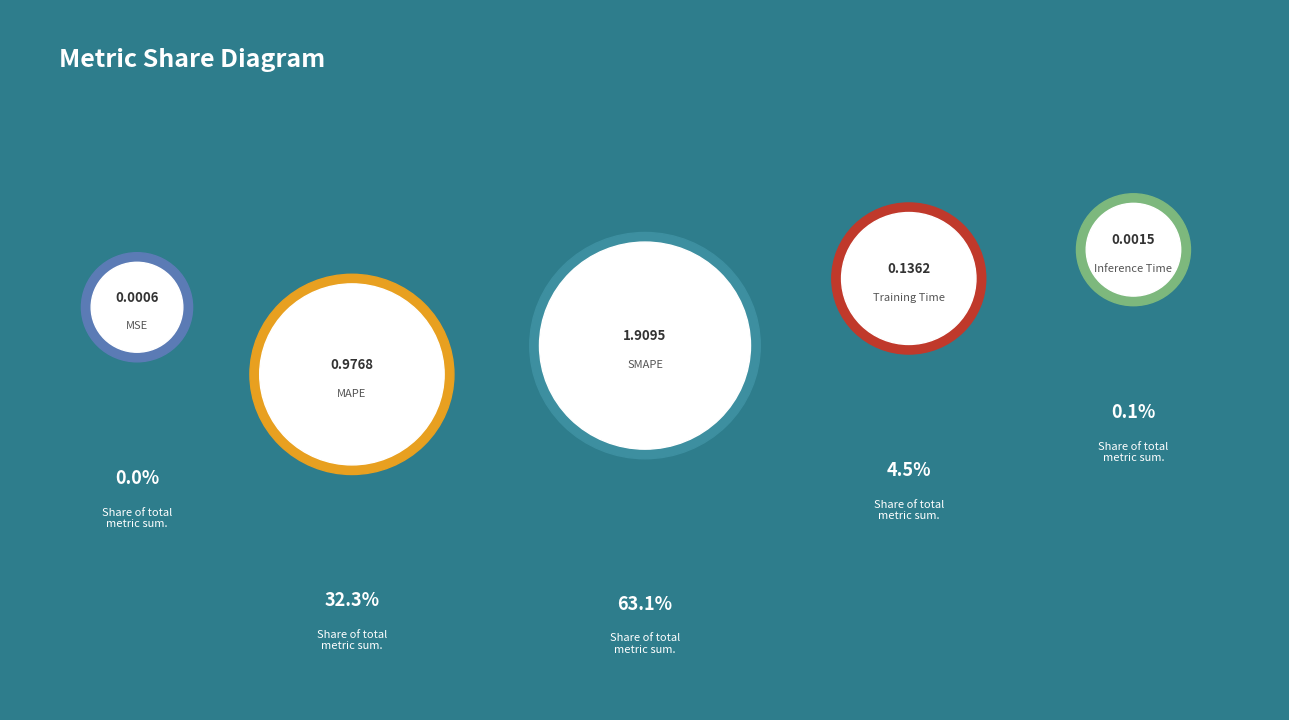

Is there a majority slice in this chart?

Yes